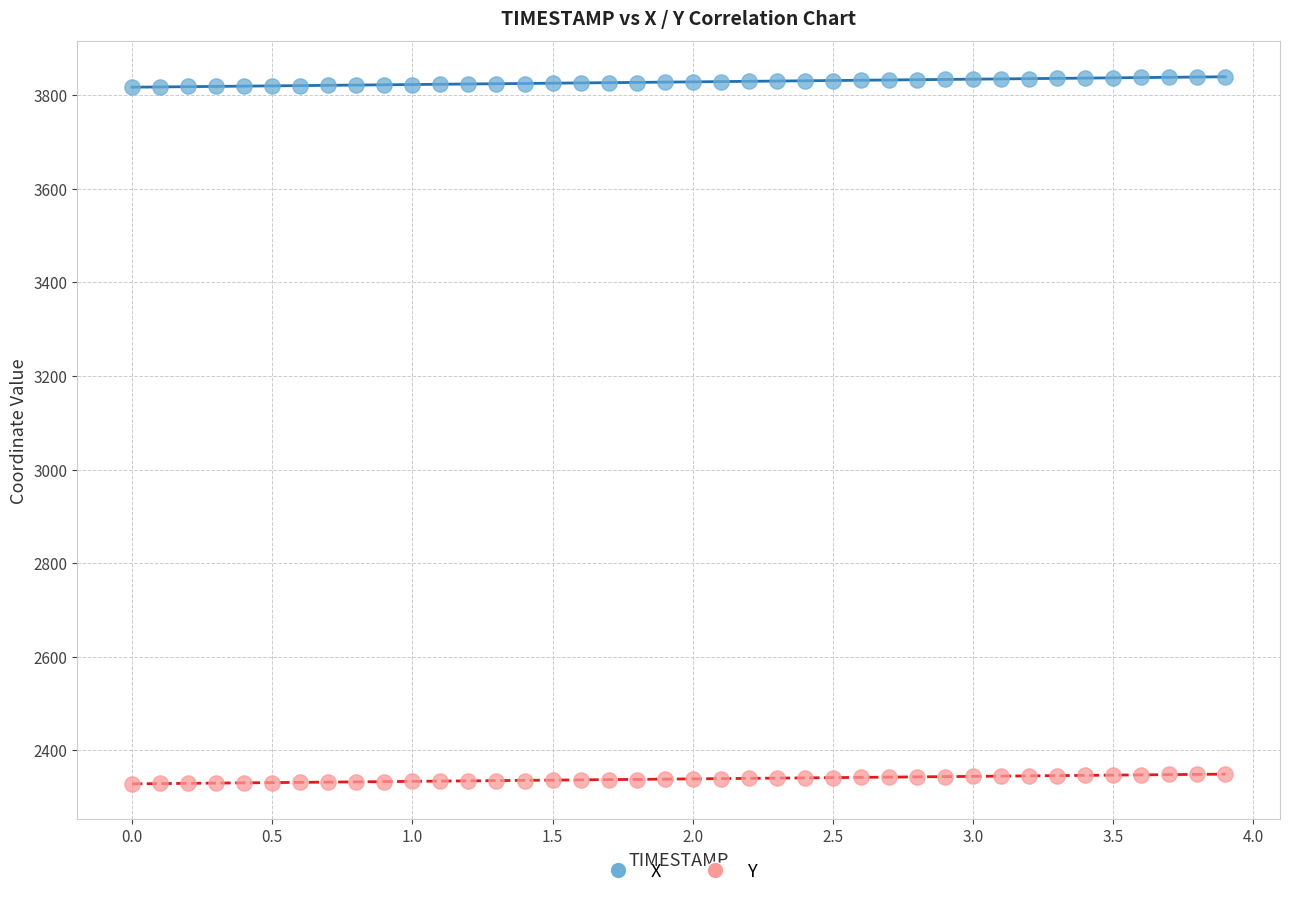

Which series reaches the maximum Y coordinate?

X